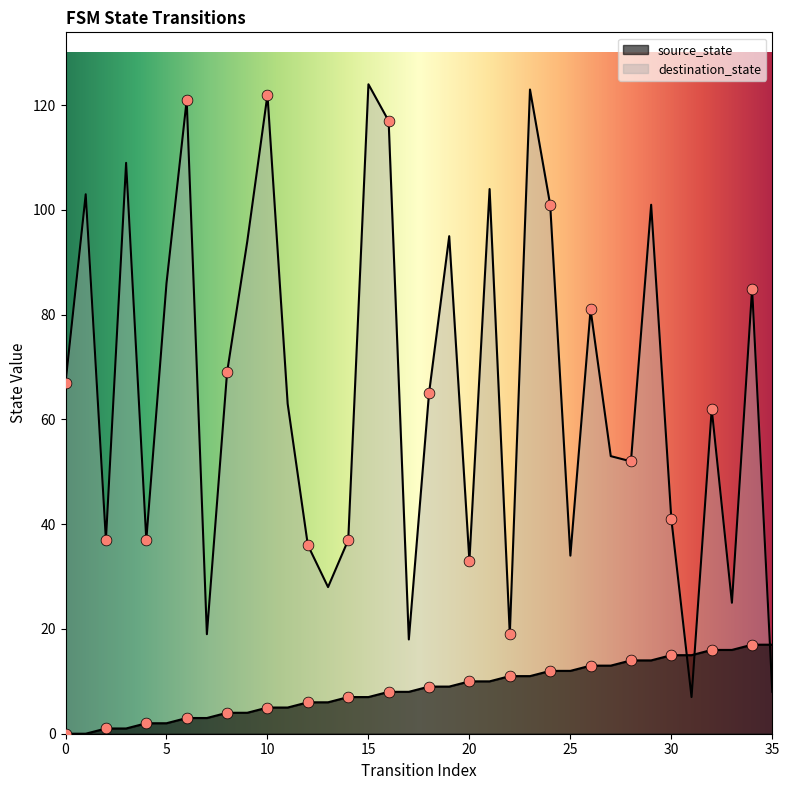

What are all the series names shown in the legend?

source_state, destination_state